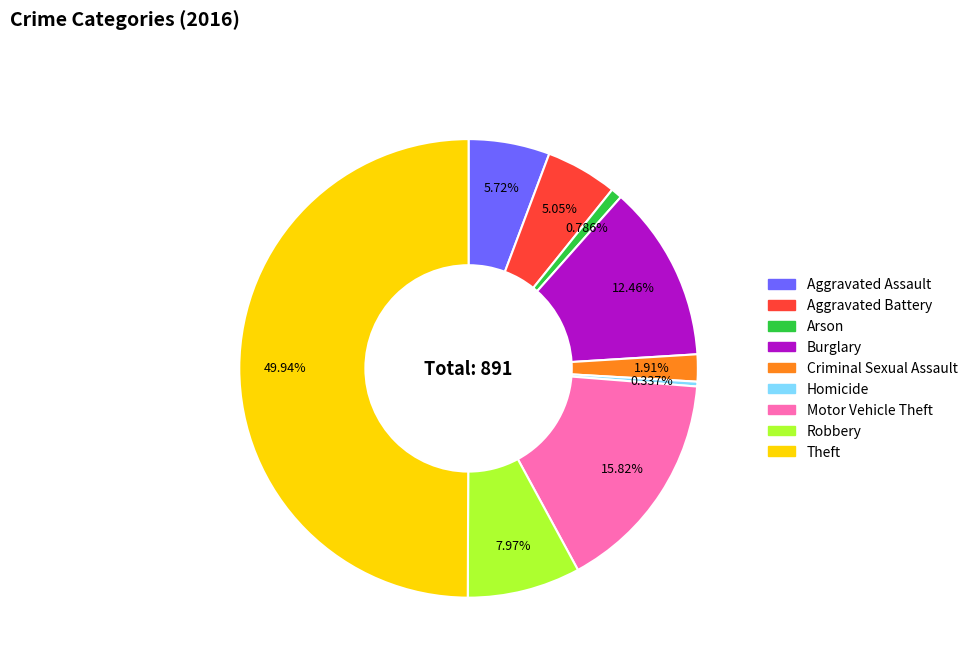

What percentage is the Arson slice, to the nearest percent?

1%